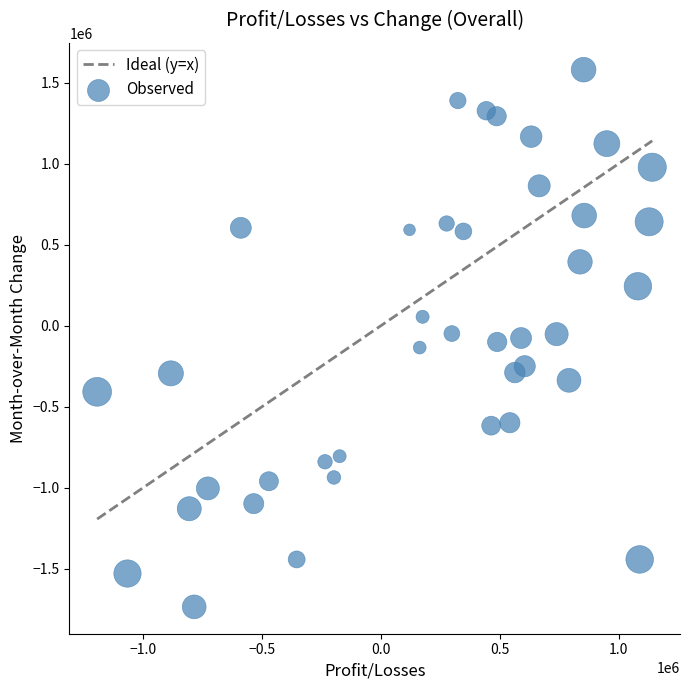

What is the range of X values (max minus min)?

2335973